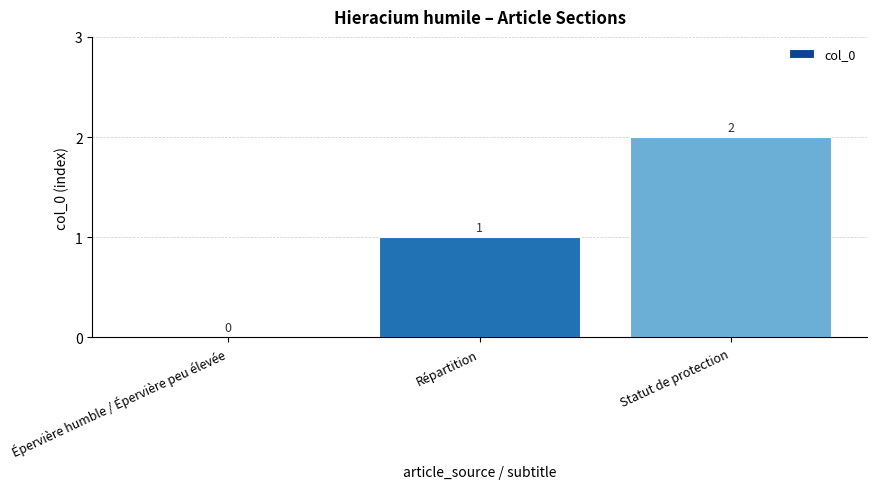

Reading left to right, extract all data points from this chart.

Épervière humble / Épervière peu élevée=0	Répartition=1	Statut de protection=2